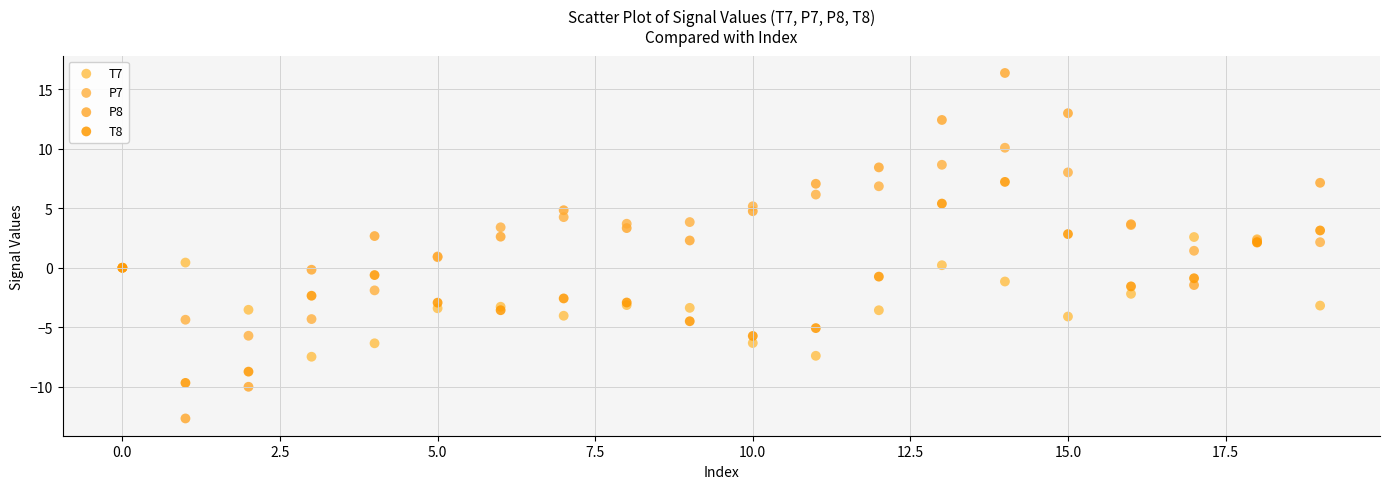

Which series contains the highest Y value?

P8